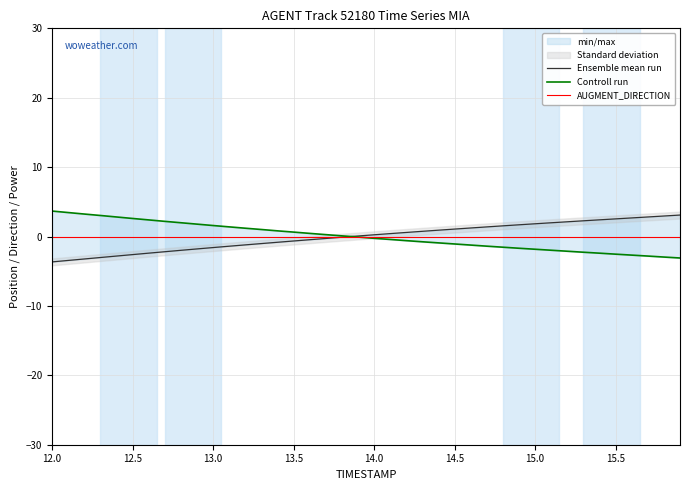

How many categories are shown in the chart?

40